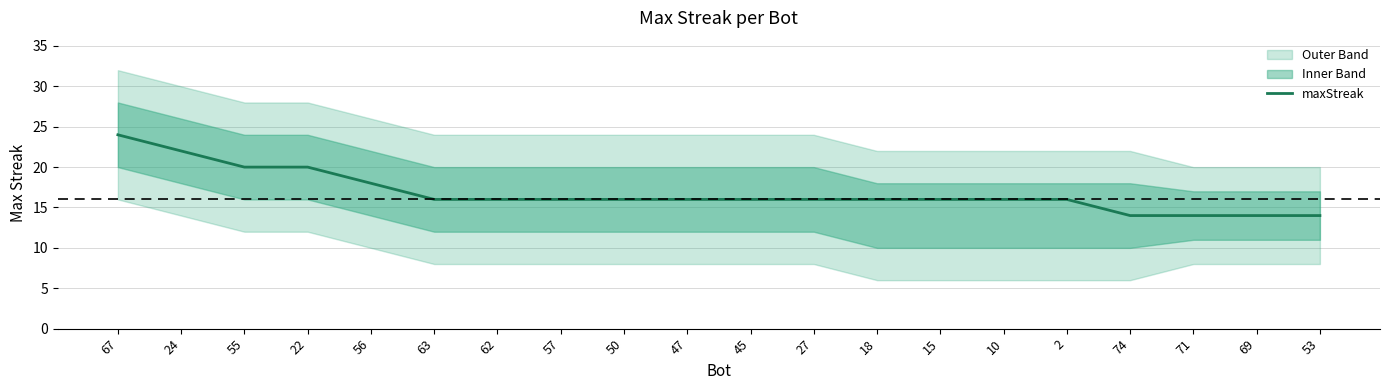

How many data points are less than 16?

4